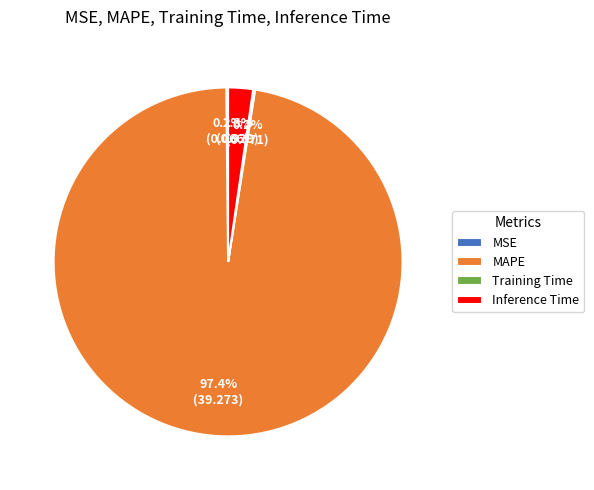

Which category has the biggest portion of the pie?

MAPE